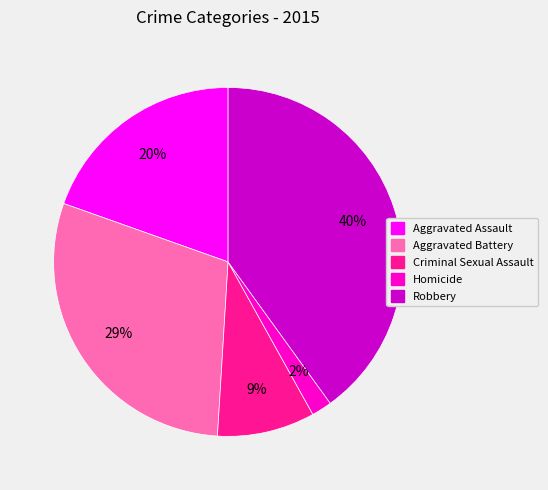

Is it true that Aggravated Assault is 33% of the pie?

False